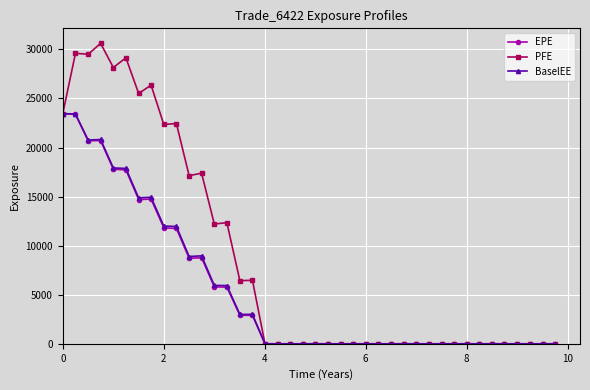

What is the maximum value for EPE?

23457.5